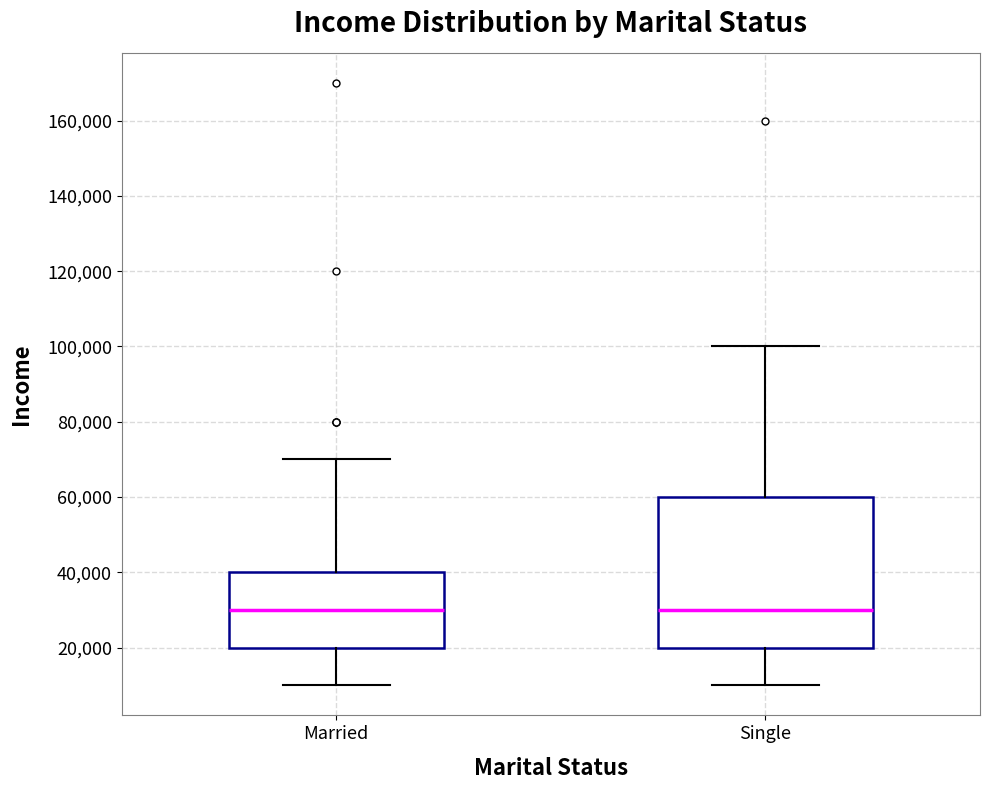

Reading left to right, read every box against the y-axis: the position of its median line, the range the box covers, and the ends of its whiskers. The values are not printed on the chart, so give them approximately, as read against the axis.

Married: median 30000, box 20000 to 40000, whiskers 10000 to 70000
Single: median 30000, box 20000 to 60000, whiskers 10000 to 100000